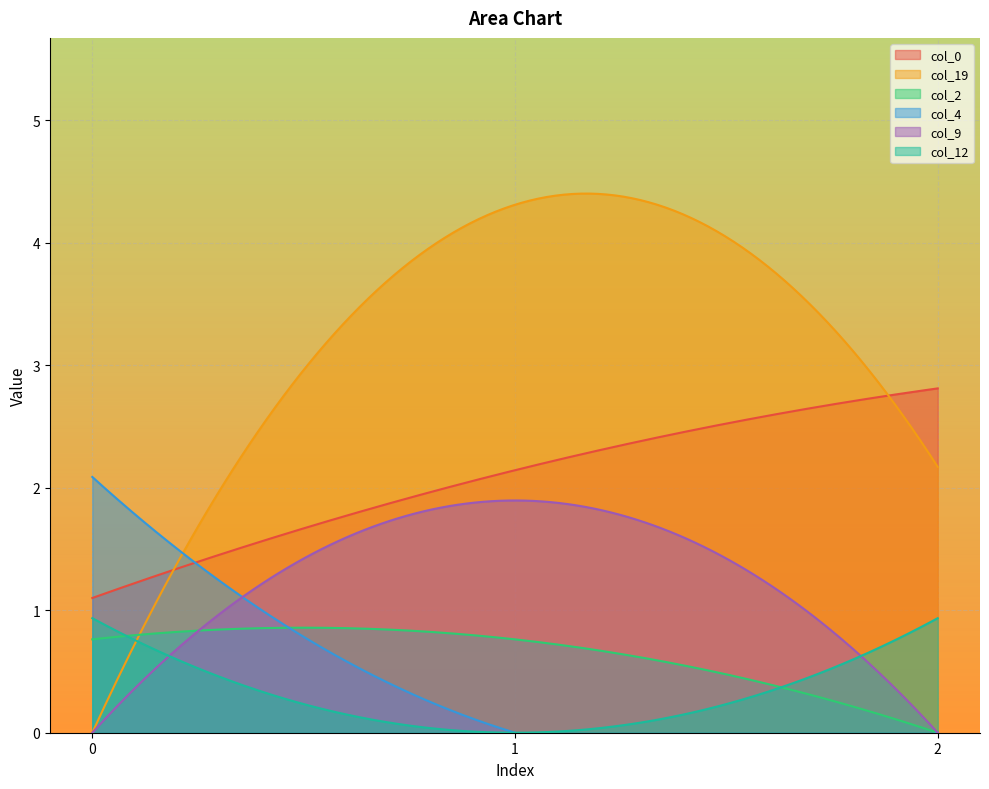

Between 0 and 2, which is larger?

2